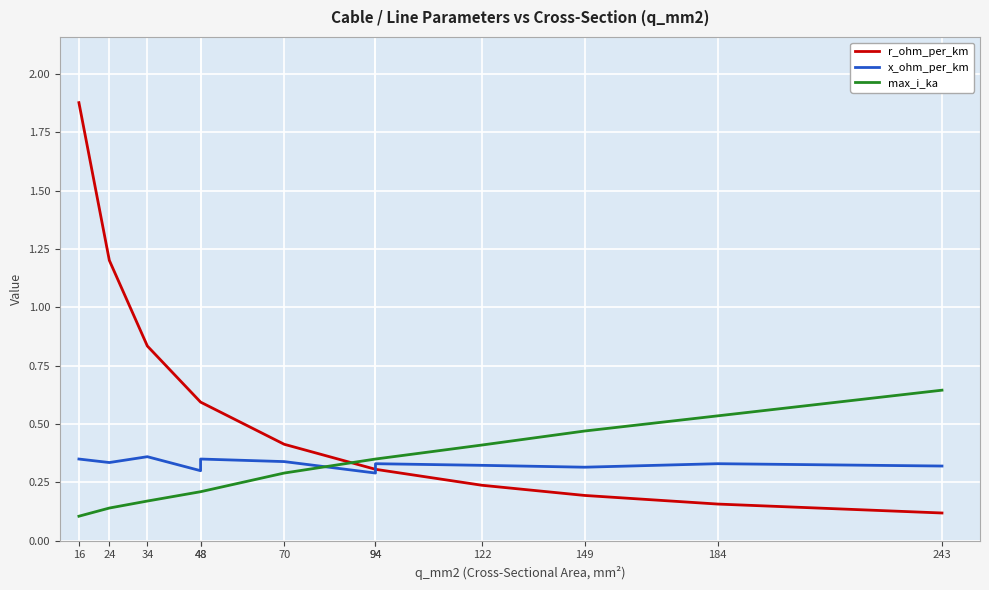

Which has a higher value, 184 or 94?

94